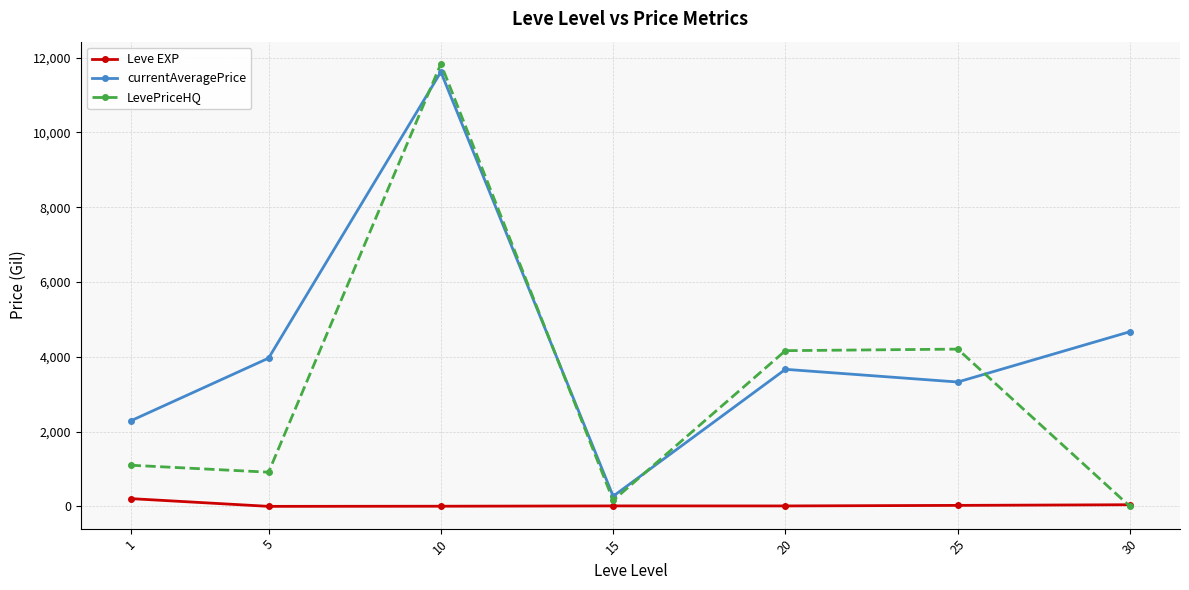

After their last crossing, which series has the higher values: Leve EXP or LevePriceHQ?

Leve EXP